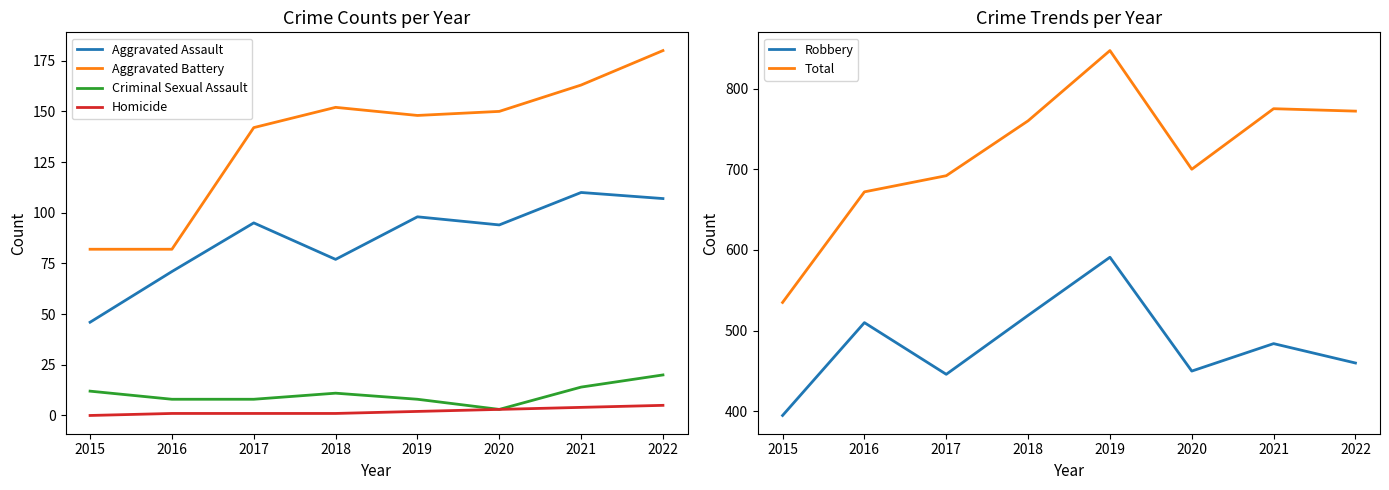

What are all the series names shown in the legend?

Aggravated Assault, Aggravated Battery, Criminal Sexual Assault, Homicide, Robbery, Total